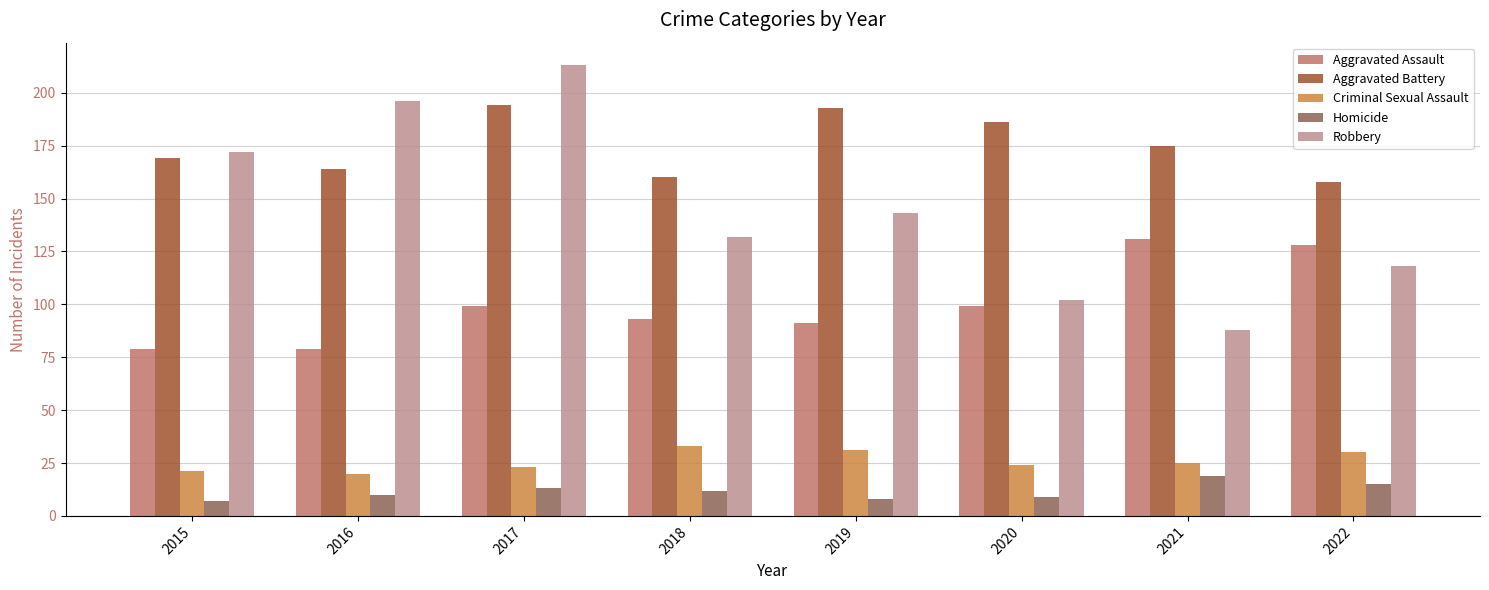

Is the value of Aggravated Assault at 2015 greater than the value of Aggravated Battery at 2020?

No